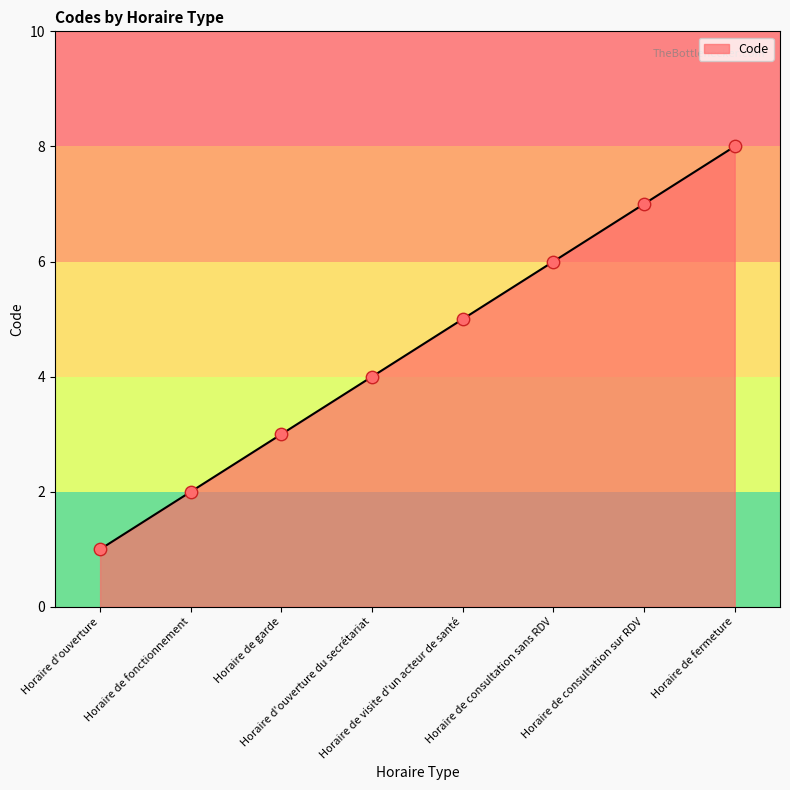

What is the change in value from Horaire de garde to Horaire d'ouverture du secrétariat?

+1